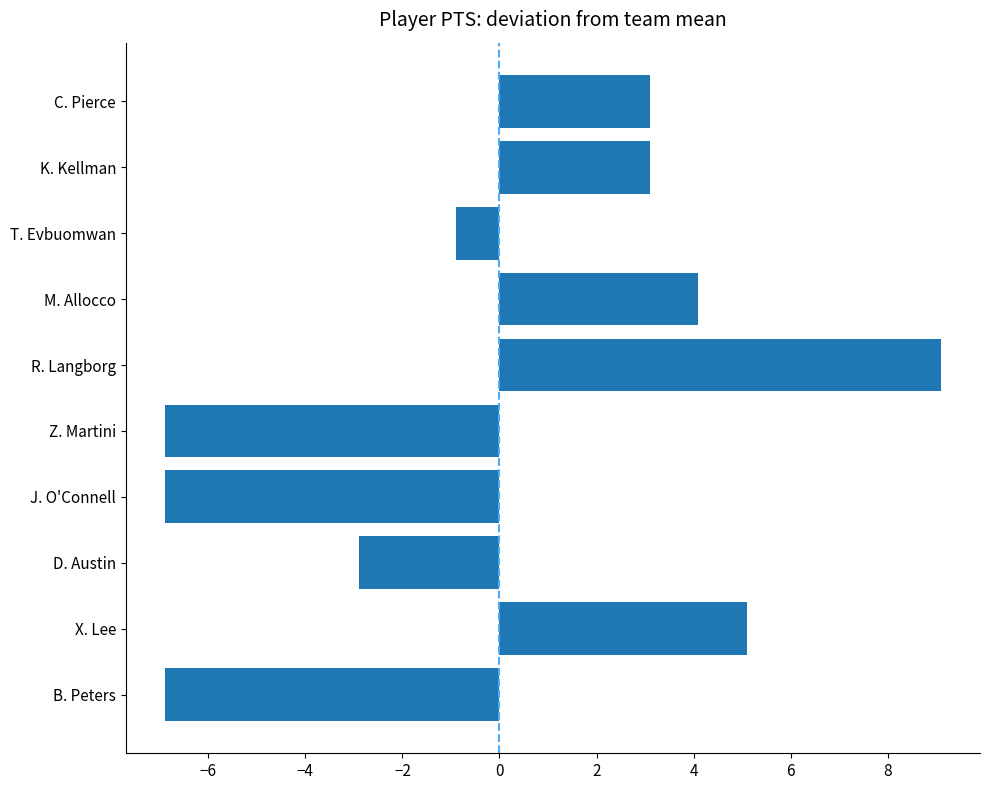

What position from the top is X. Lee?

9